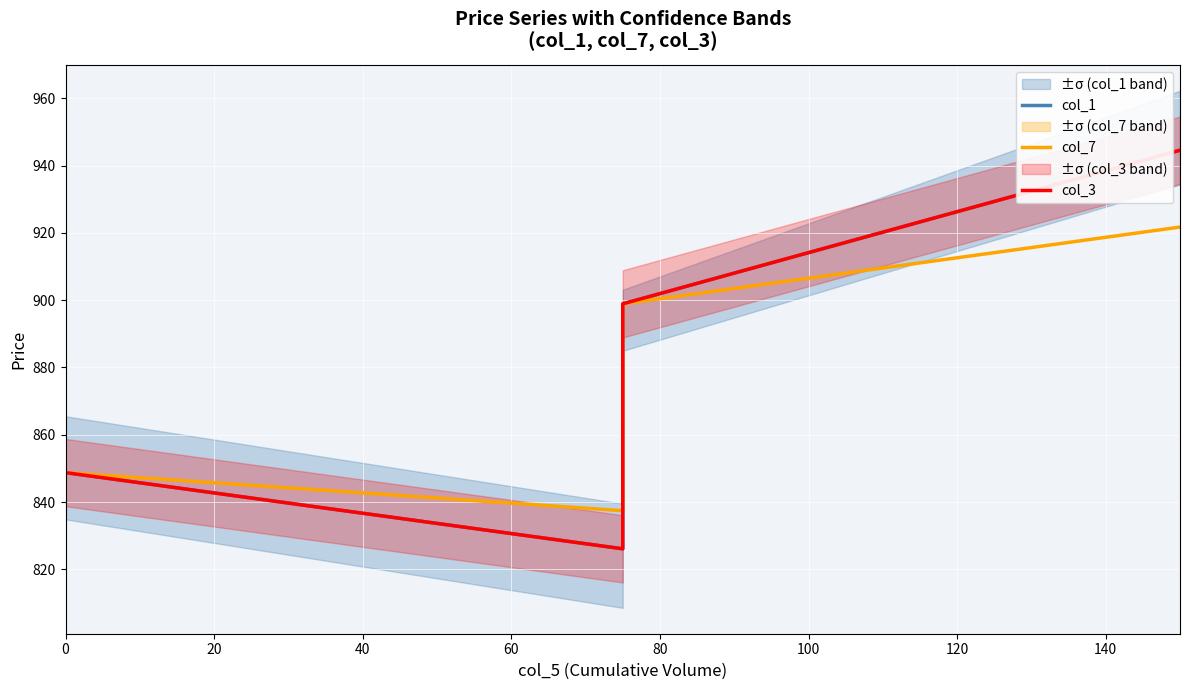

Which series has the largest total across all categories?

col_1